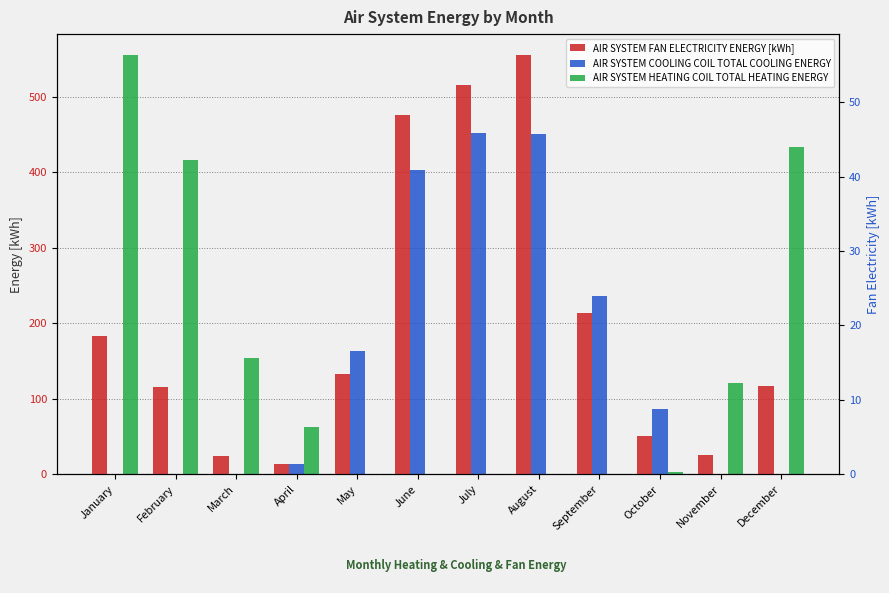

Reading left to right, list all the values displayed in this chart.

AIR SYSTEM COOLING COIL TOTAL COOLING ENERGY: 0.0	0.0	0.0	14.0	162.8	402.7	451.8	450.6	236.9	86.5	0.0	0.0
AIR SYSTEM HEATING COIL TOTAL HEATING ENERGY: 555.6	416.9	154.3	62.4	0.0	0.0	0.0	0.0	0.0	3.3	120.9	434.0
AIR SYSTEM FAN ELECTRICITY ENERGY [kWh]: 18.5	11.8	2.5	1.3	13.4	48.3	52.3	56.3	21.6	5.2	2.5	11.9